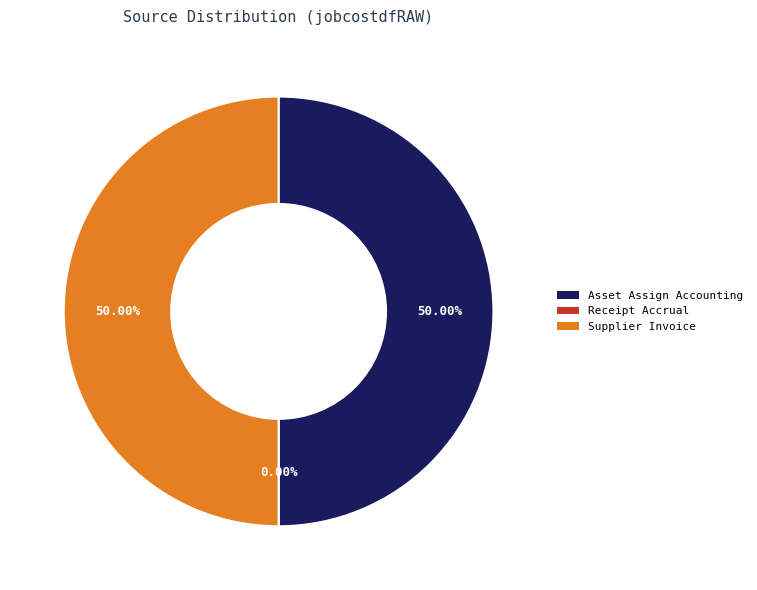

Between Receipt Accrual and Supplier Invoice, which is larger?

Supplier Invoice